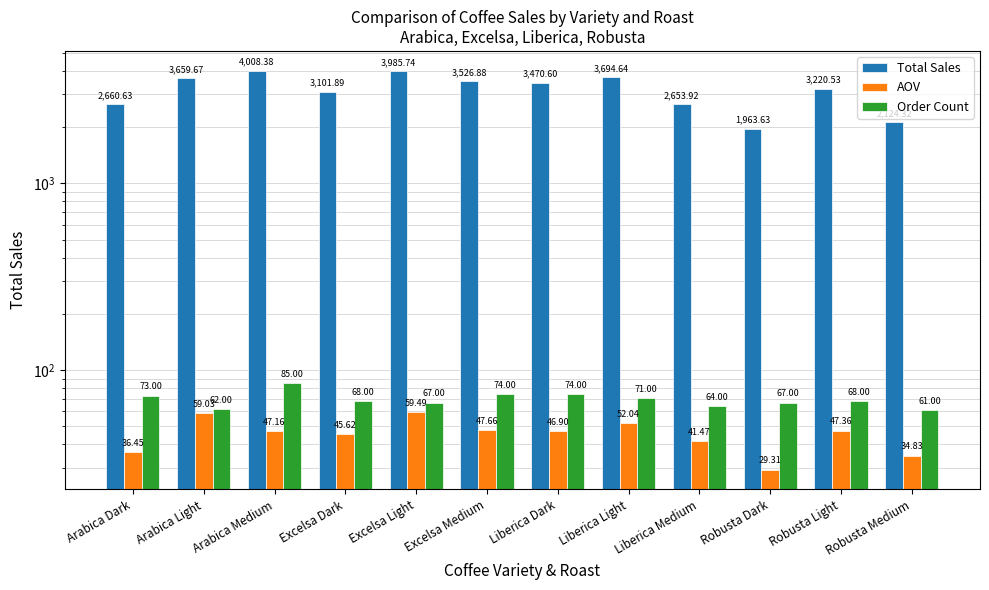

Reading left to right, what are all the values shown in this chart?

Total Sales: 2660.6	3659.7	4008.4	3101.9	3985.7	3526.9	3470.6	3694.6	2653.9	1963.6	3220.5	2124.3
AOV: 36.4	59.0	47.2	45.6	59.5	47.7	46.9	52.0	41.5	29.3	47.4	34.8
Order Count: 73.0	62.0	85.0	68.0	67.0	74.0	74.0	71.0	64.0	67.0	68.0	61.0